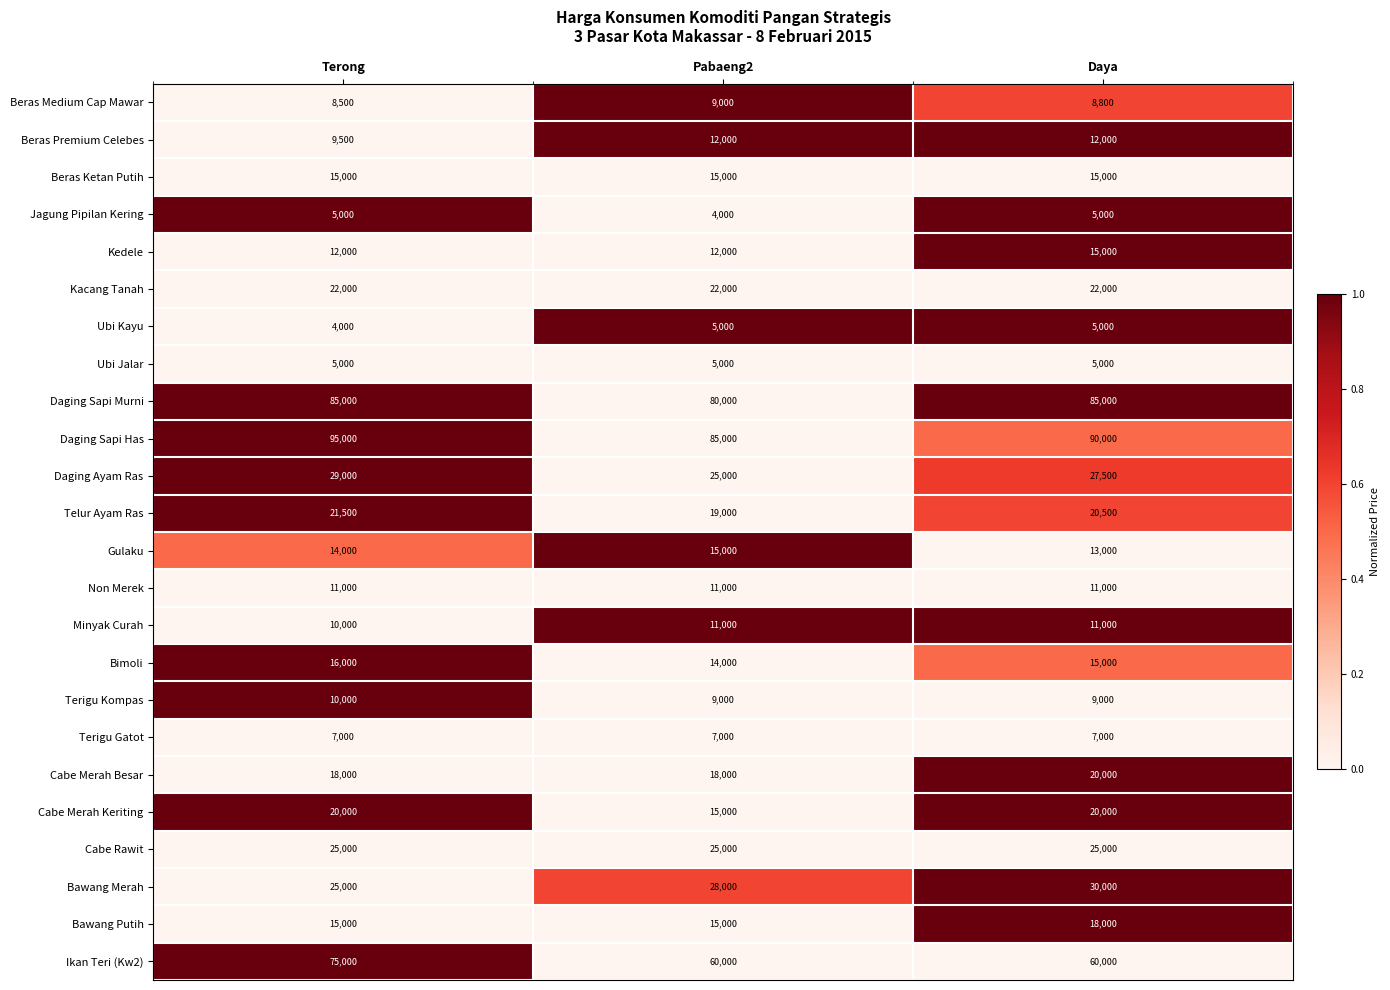

The Ikan Teri (Kw2) series shows 60000 at Daya. True or false?

True